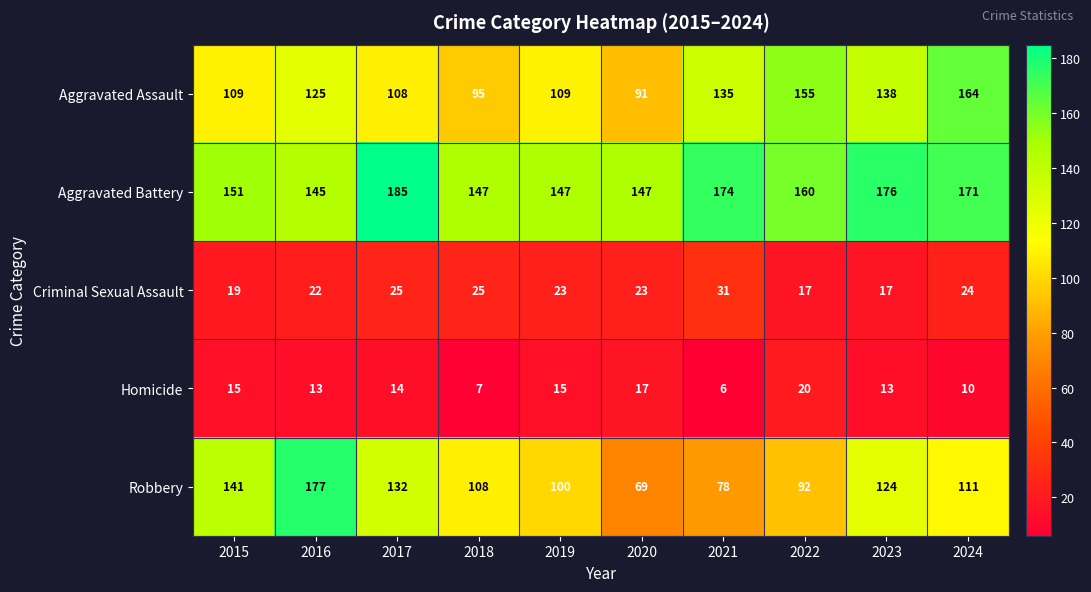

What is the sum of all Criminal Sexual Assault values?

226